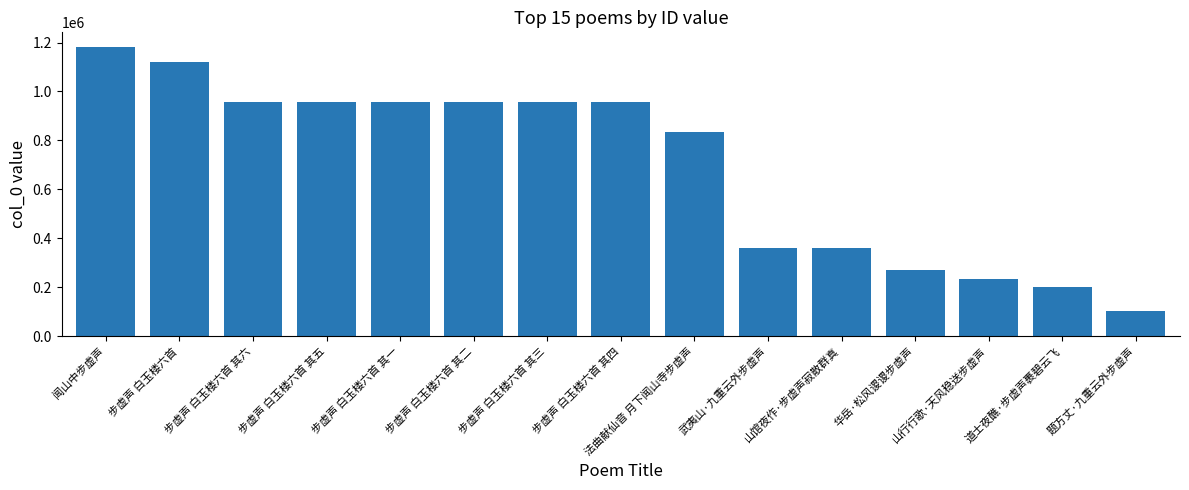

At which category does the chart reach its minimum across all series?

题方丈·九重云外步虚声